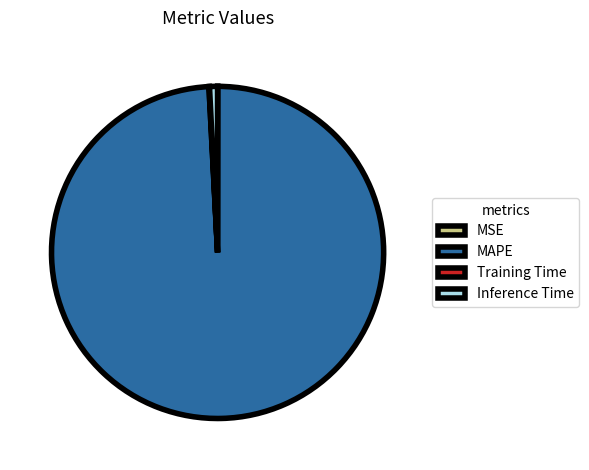

Is it true that MAPE is 87% of the pie?

False